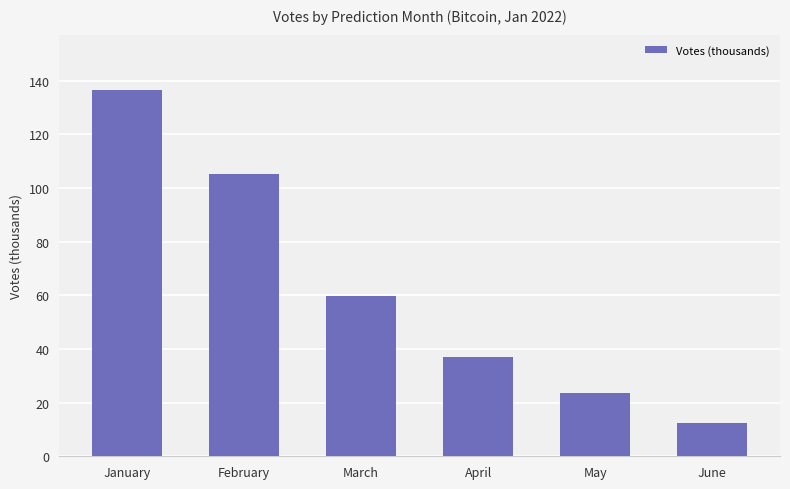

The chart shows a value of 4.9 at May. True or false?

False